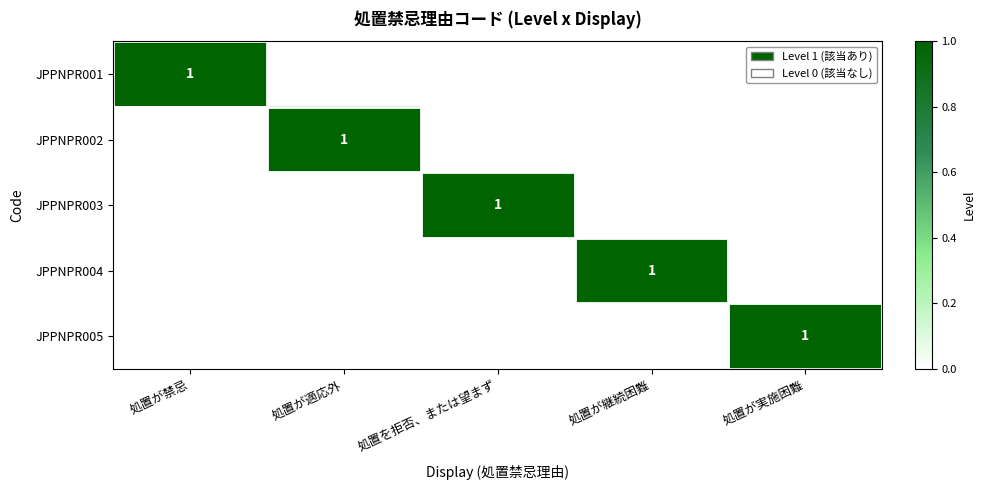

At how many categories does at least one series exceed 0?

5